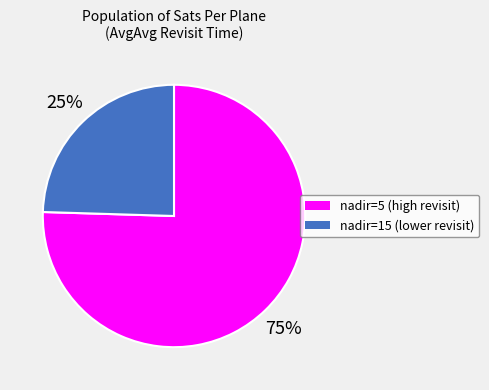

Does any single category account for the majority?

Yes